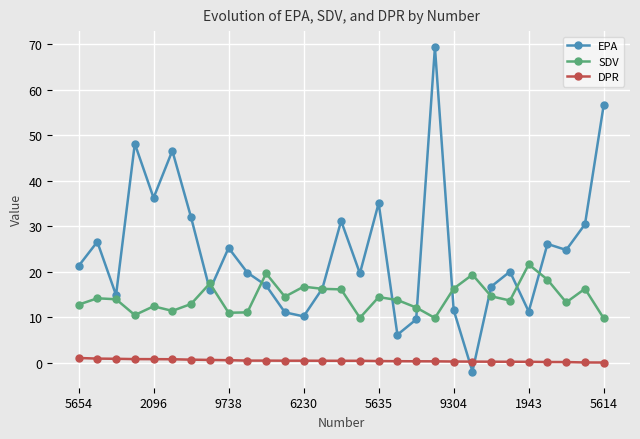

What is the value of the EPA point at the 26th from the left?

26.1